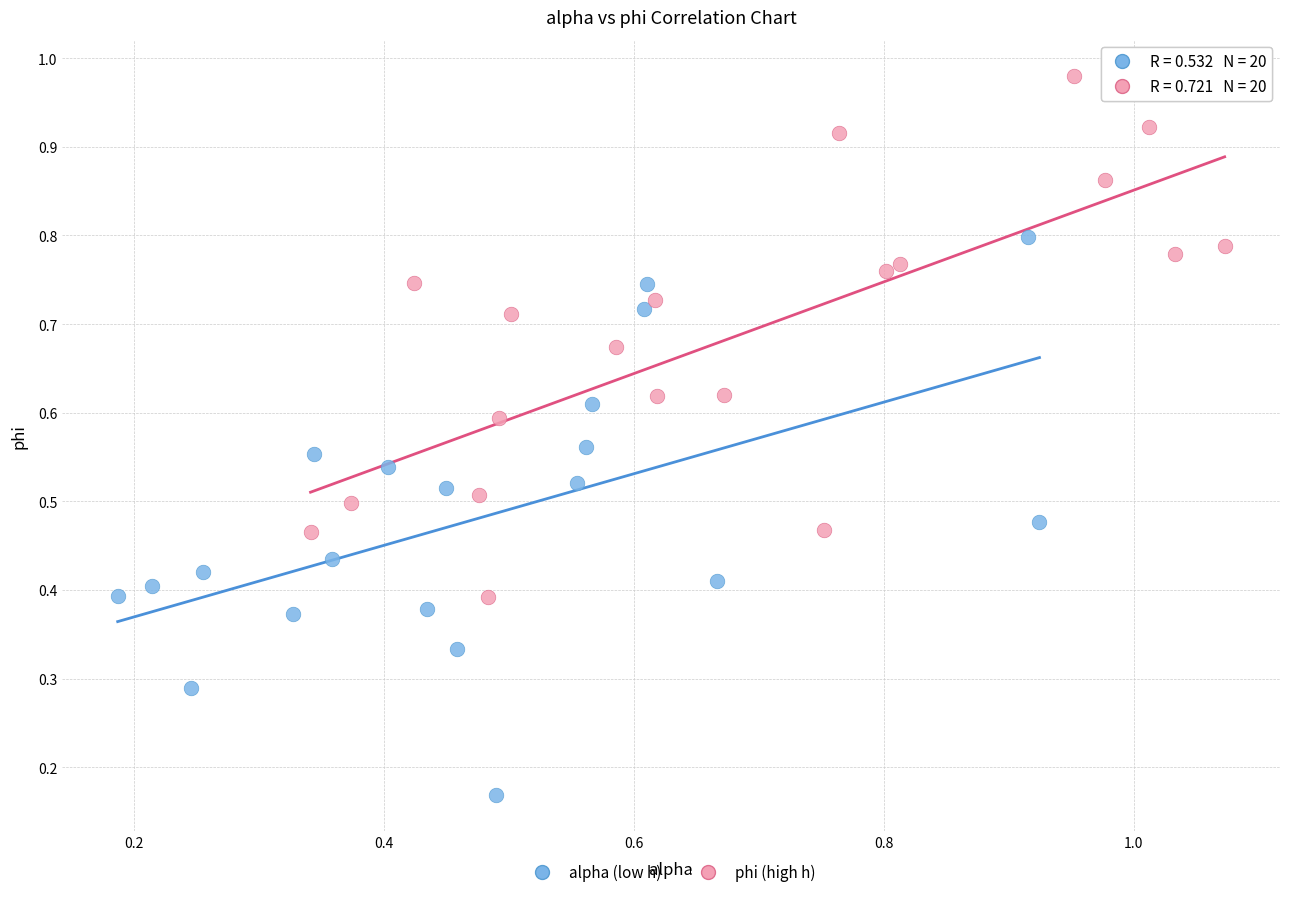

Which series has the widest spread of Y values?

alpha (low h)